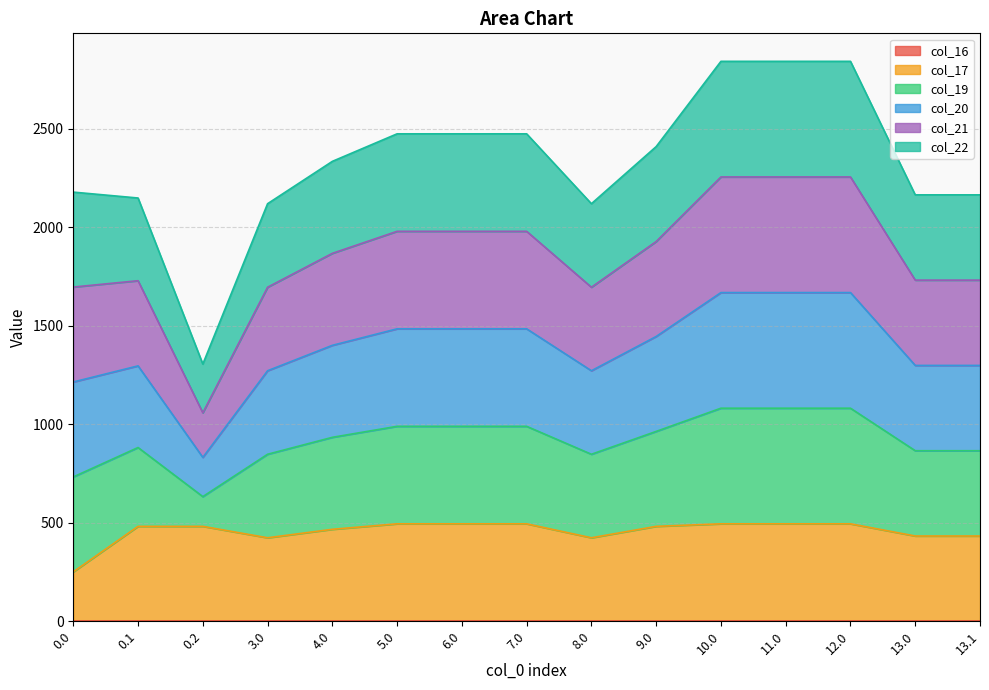

Which category has the lowest value in the col_20 series?

0.2